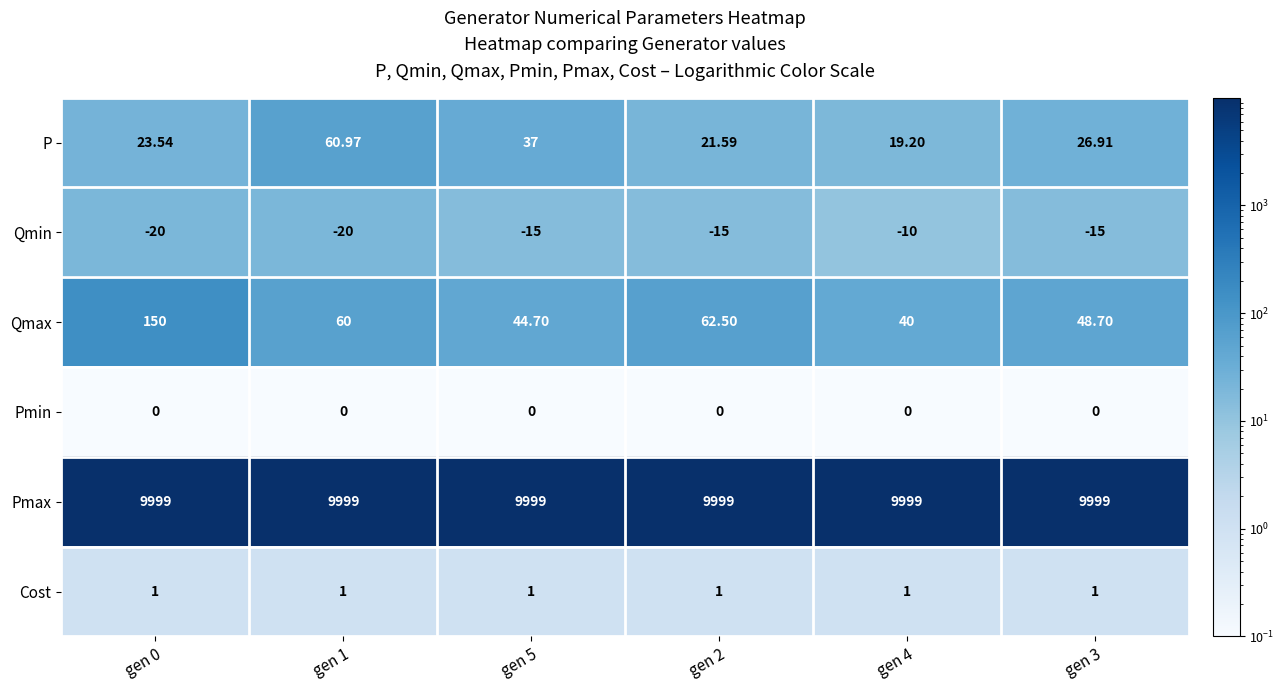

Rank the series at gen 4 from highest to lowest value.

Pmax, Qmax, P, Cost, Pmin, Qmin